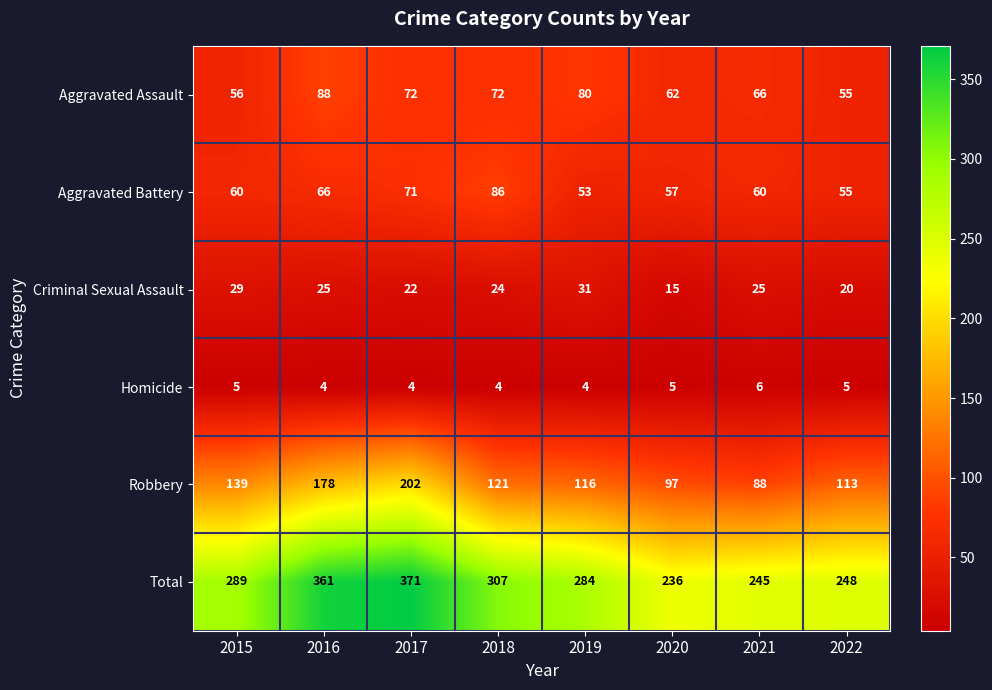

Which label corresponds to the largest value in the chart?

2017